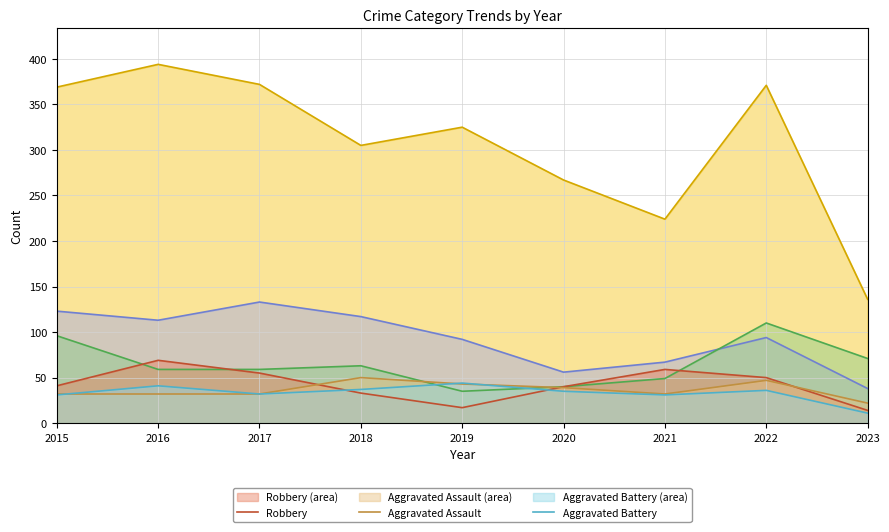

What is the spread (max minus min) of values at 2022?

335